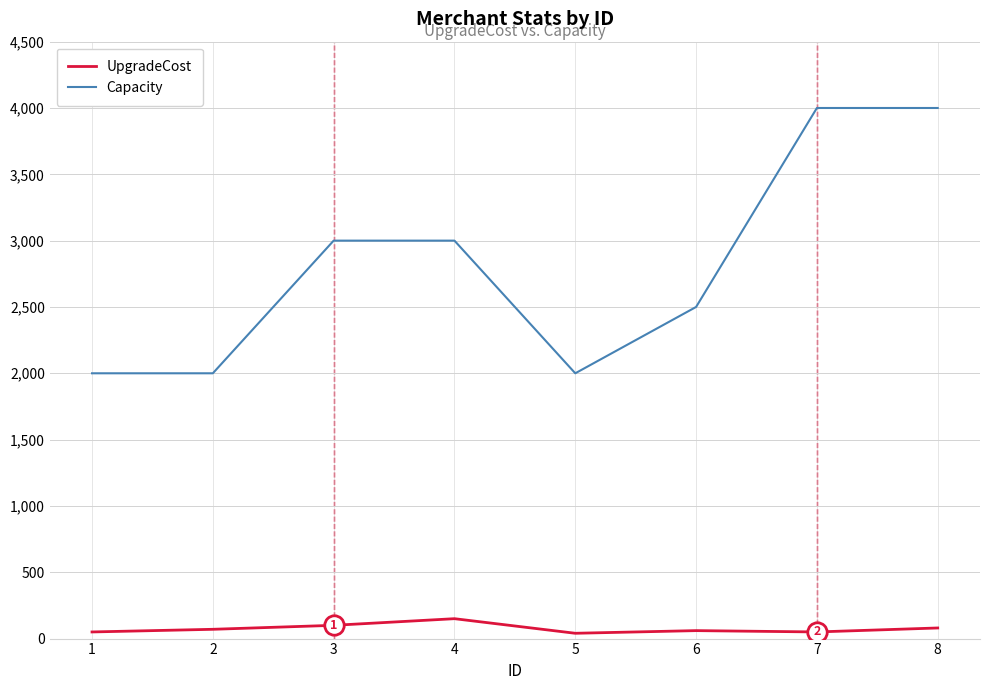

Is the value of UpgradeCost at 5 greater than the value of Capacity at 2?

No